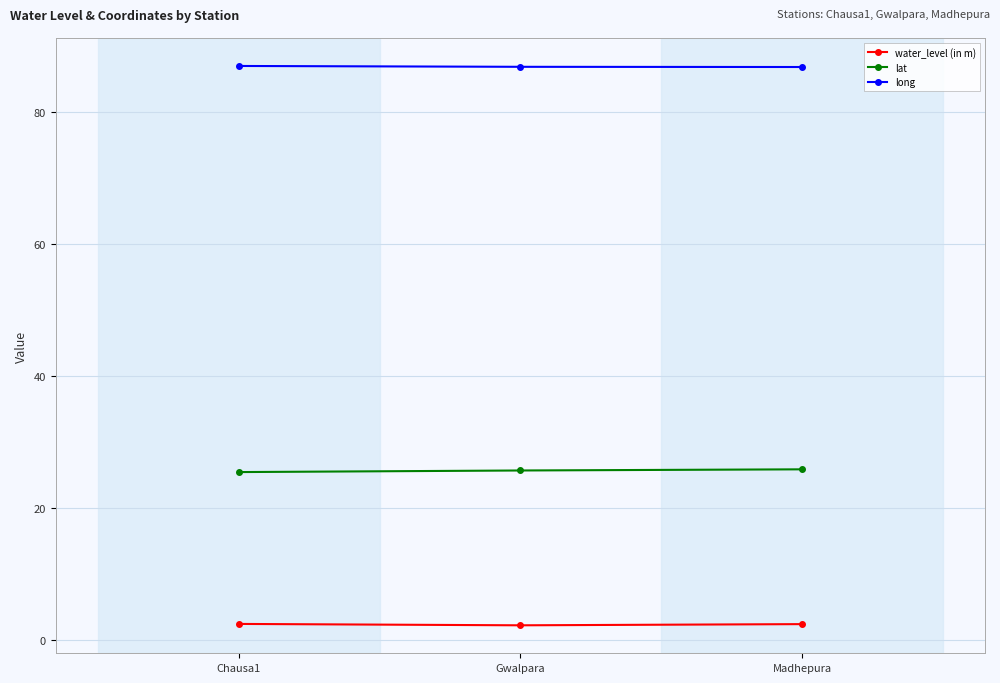

Is the value of long at Madhepura greater than the value of lat at Gwalpara?

Yes